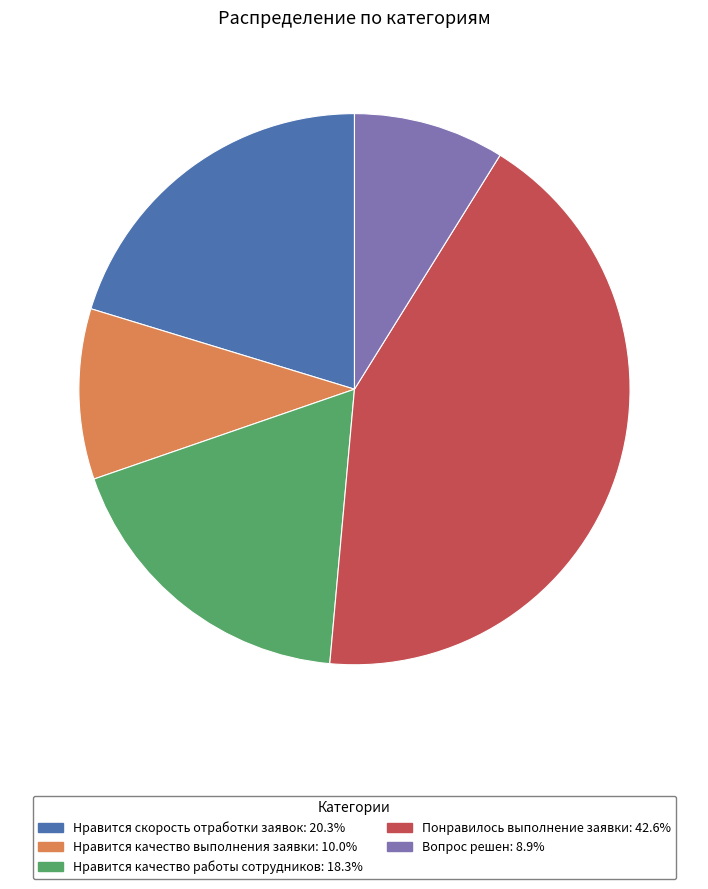

Do Нравится скорость отработки заявок and Нравится качество выполнения заявки together represent more than half of the pie?

No